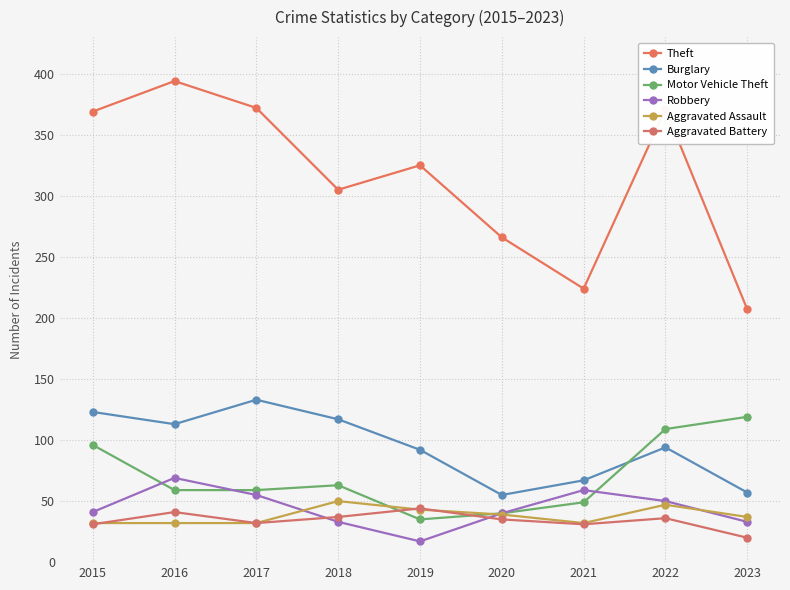

What are all the series names shown in the legend?

Theft, Burglary, Motor Vehicle Theft, Robbery, Aggravated Assault, Aggravated Battery